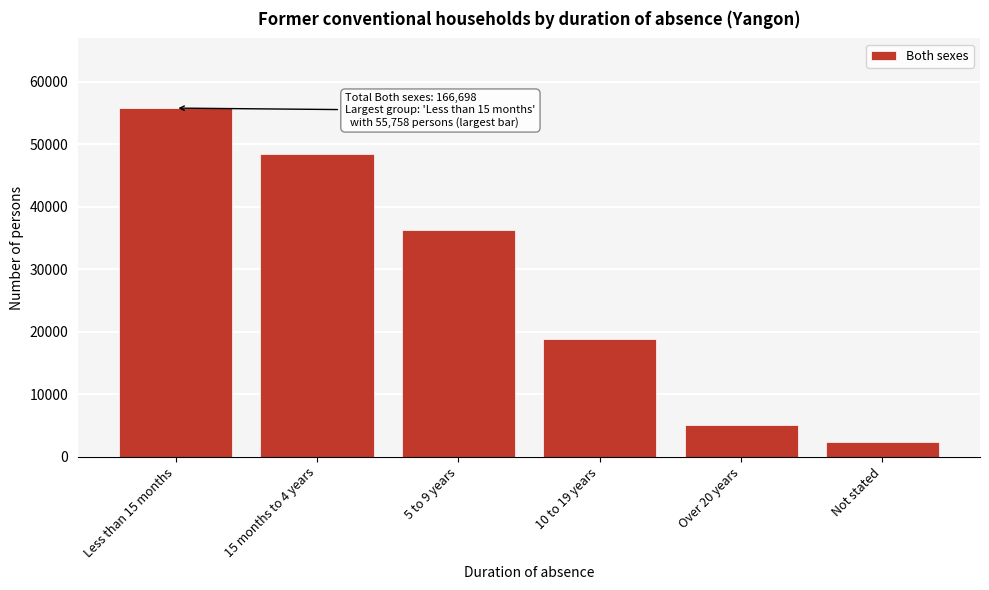

Reading left to right, list all the values displayed in this chart.

Less than 15 months=55758	15 months to 4 years=48428	5 to 9 years=36244	10 to 19 years=18881	Over 20 years=5132	Not stated=2255